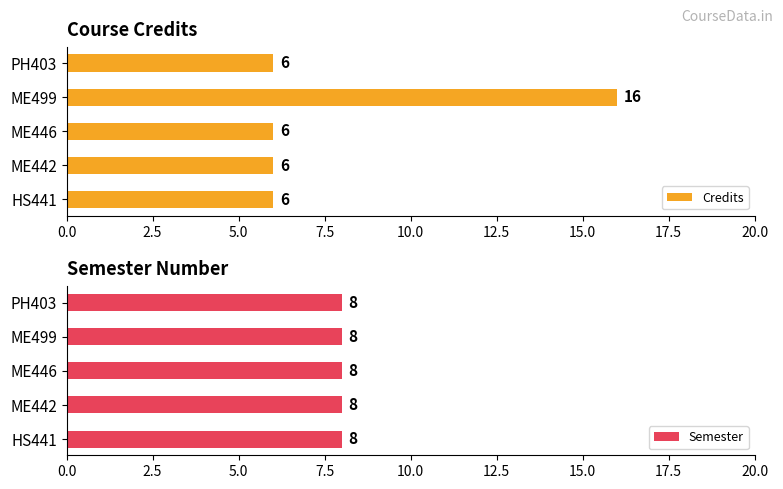

Which series has the widest spread of values?

Credits